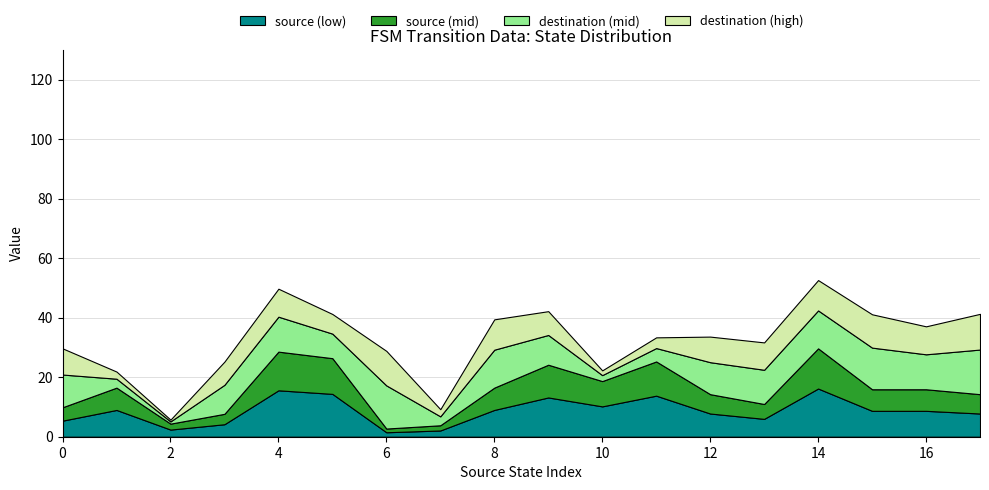

The source (low) series shows 5.7 at 14. True or false?

False